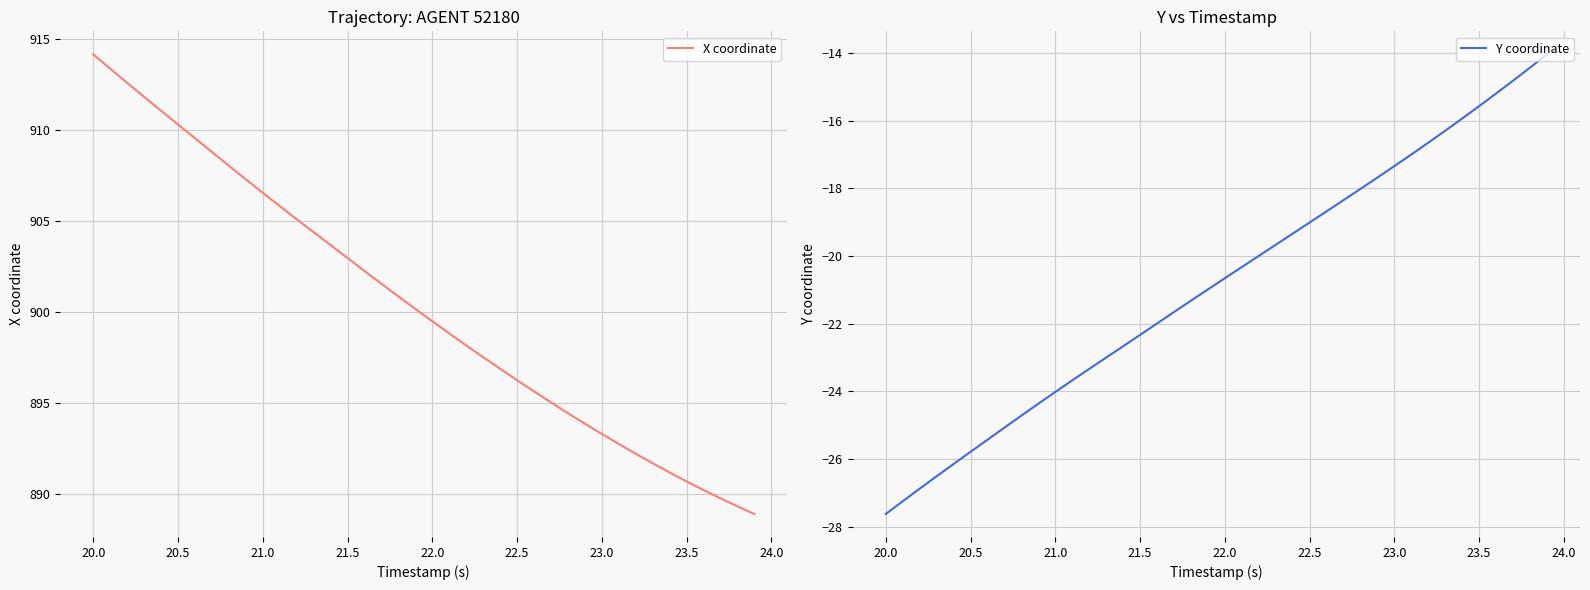

The X coordinate series shows 221.1 at 22.5. True or false?

False